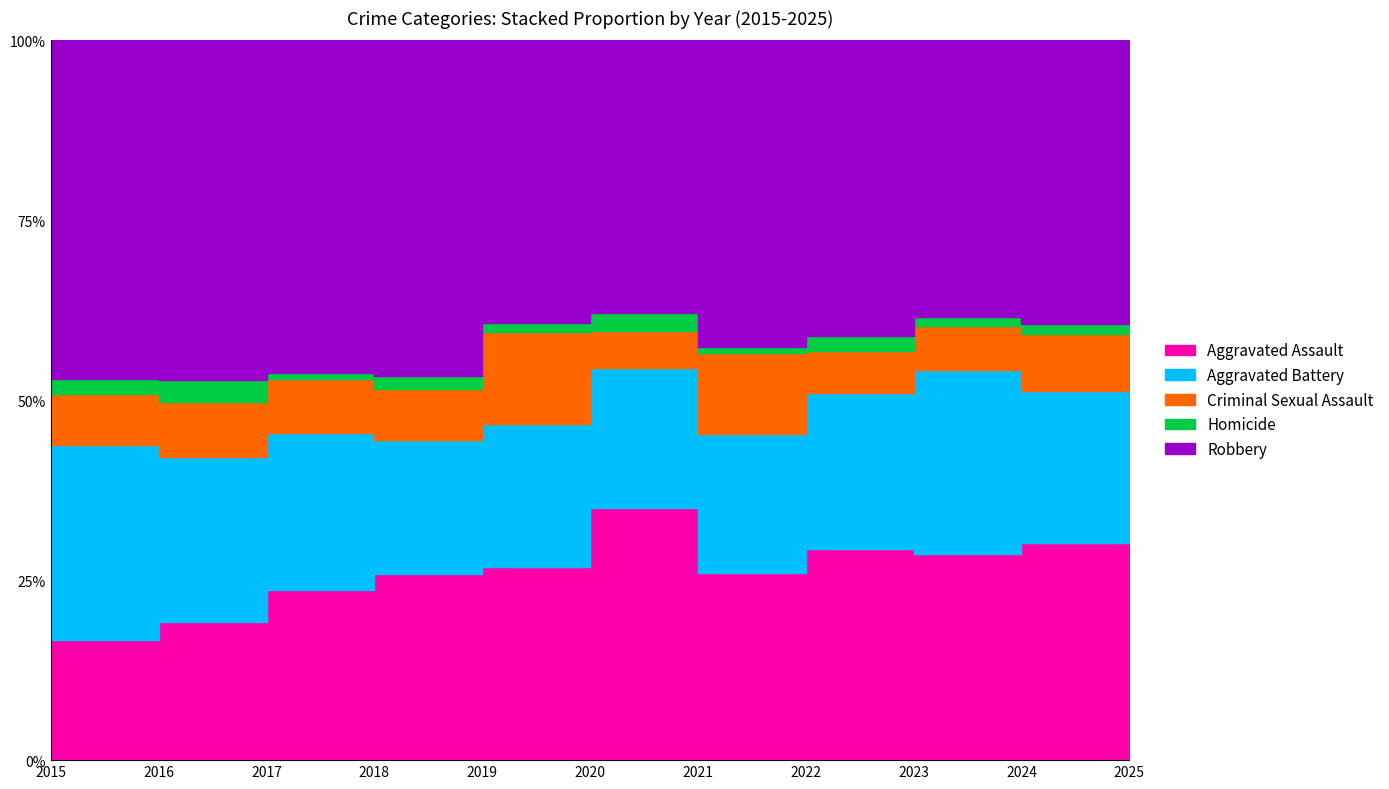

The Criminal Sexual Assault series shows 24 at 2024. True or false?

True